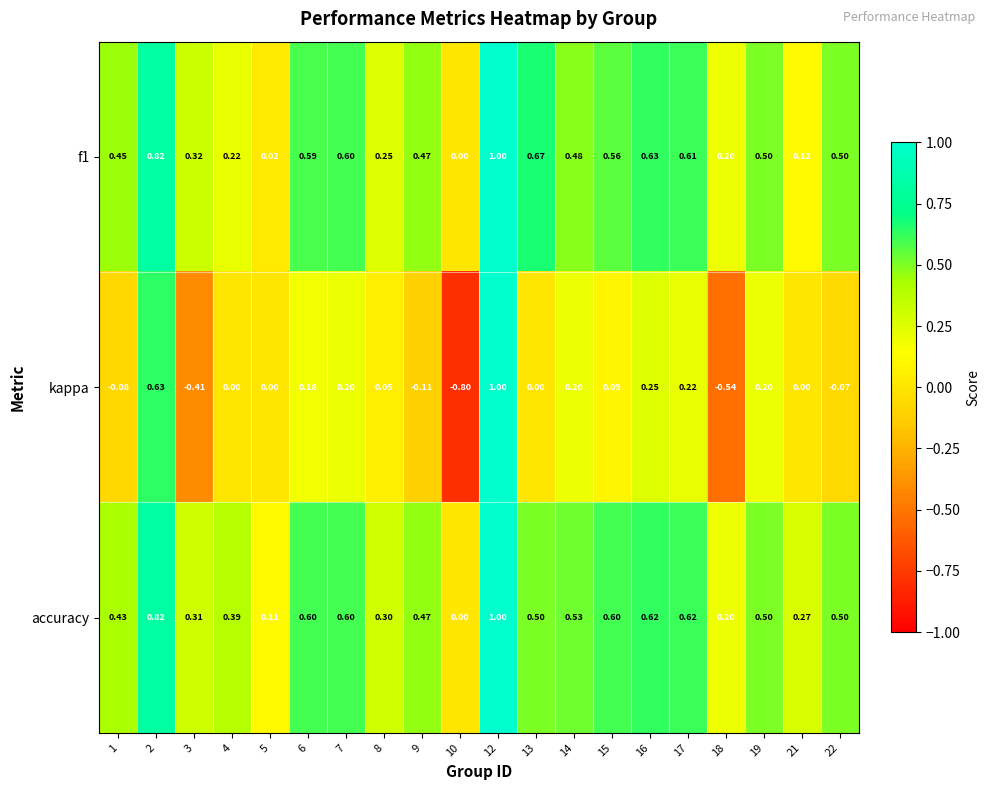

Which series has the largest total across all categories?

accuracy